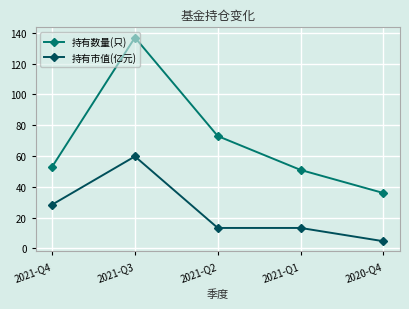

What is the greatest value displayed?

137.0